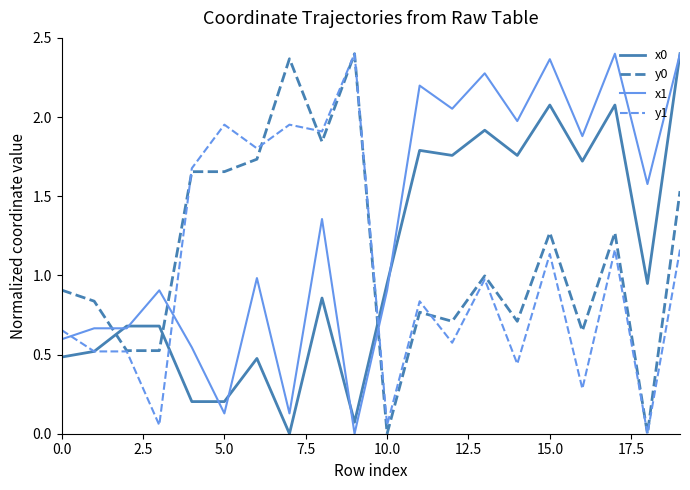

Which series has the largest total across all categories?

x1